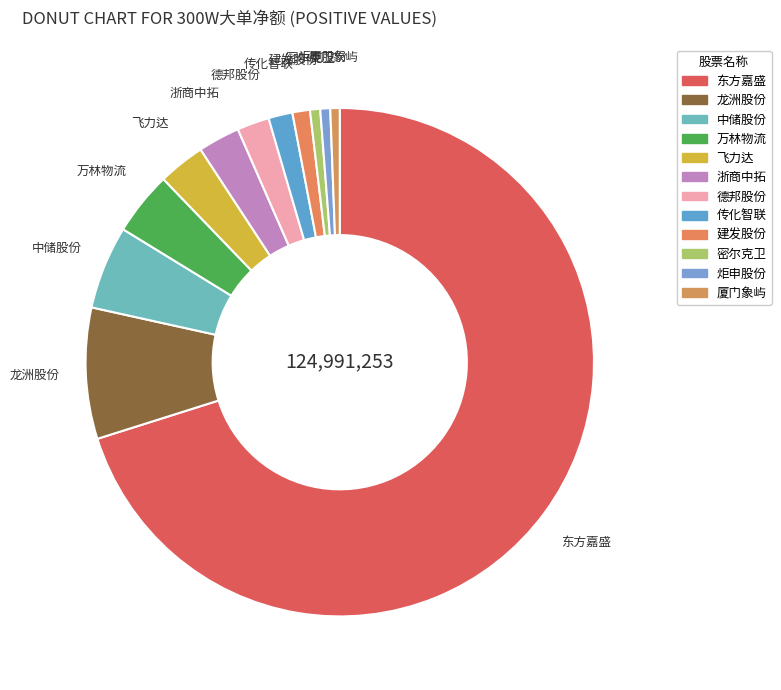

What is the smallest slice in the pie chart?

厦门象屿